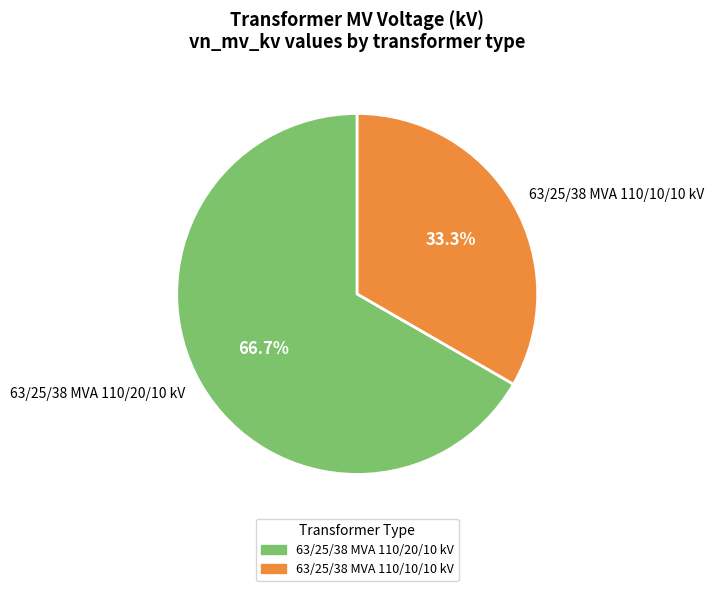

True or false: 63/25/38 MVA 110/10/10 kV accounts for 33% of the total.

True